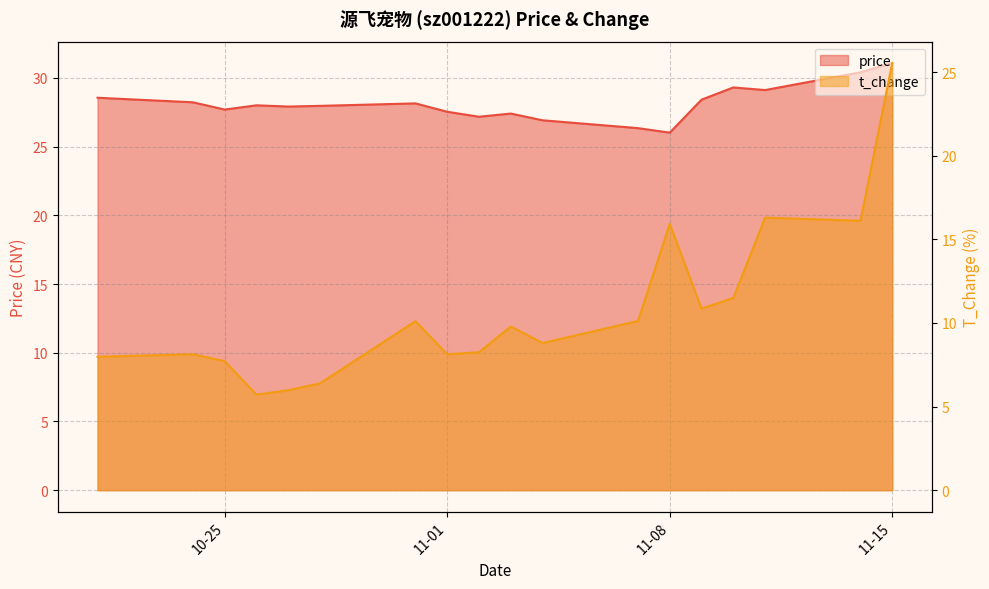

Rank the series at 2022-11-09 from highest to lowest value.

price, t_change